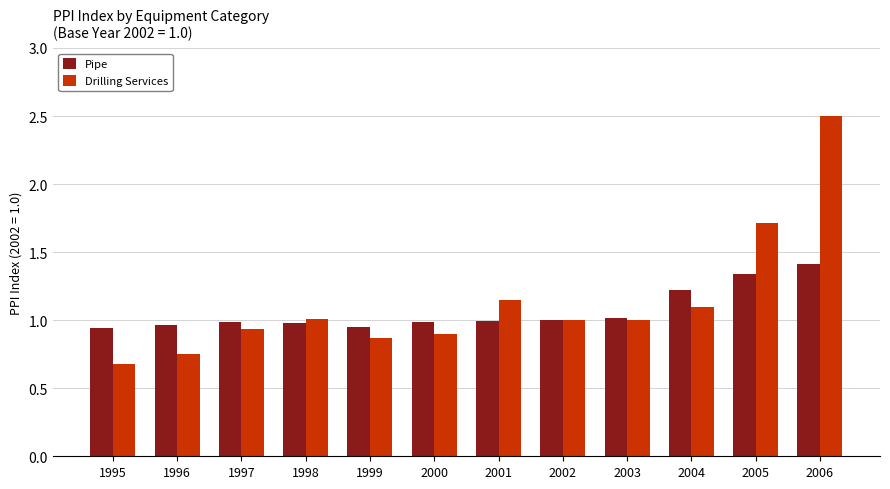

Which series changed the most between 1999 and 2004?

Pipe